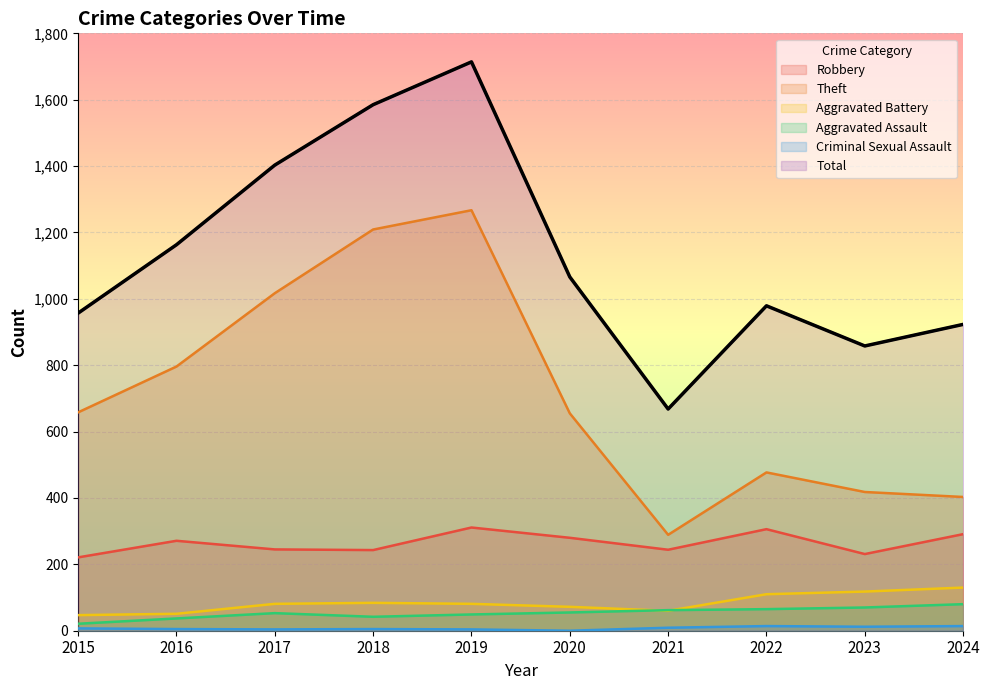

How many lines are shown in the chart?

6